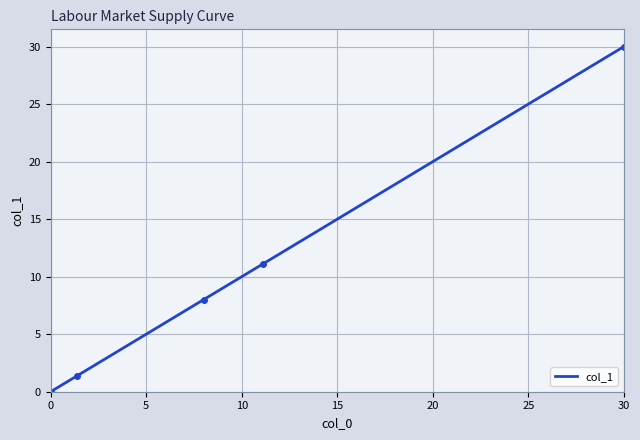

What is the difference between the maximum and second lowest values?

28.6